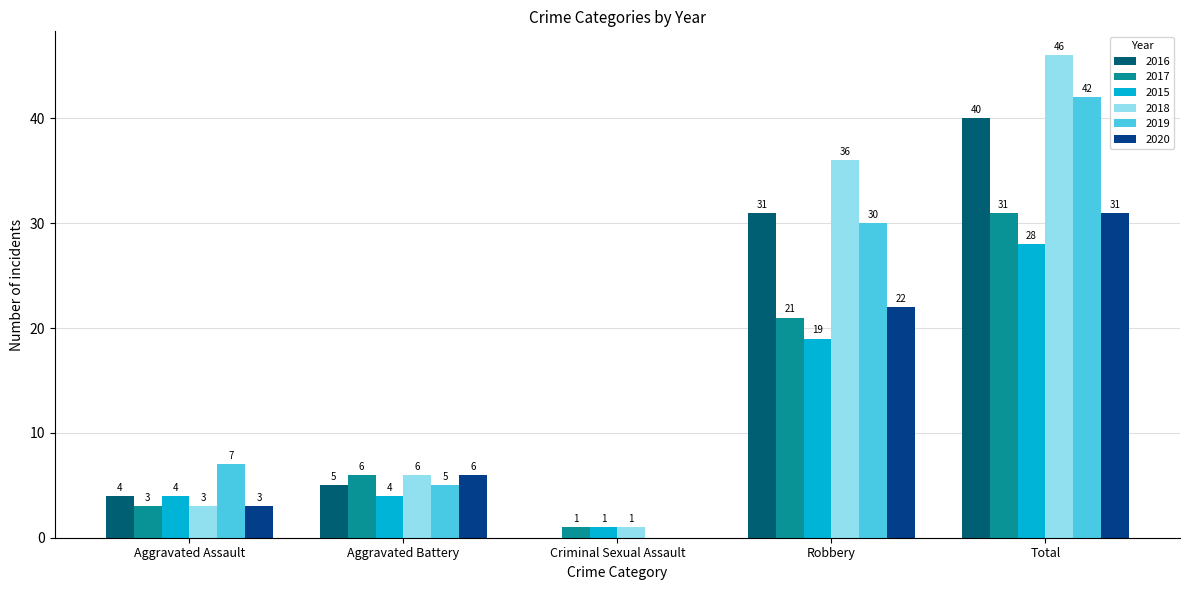

Read the 2016 value at Robbery.

31